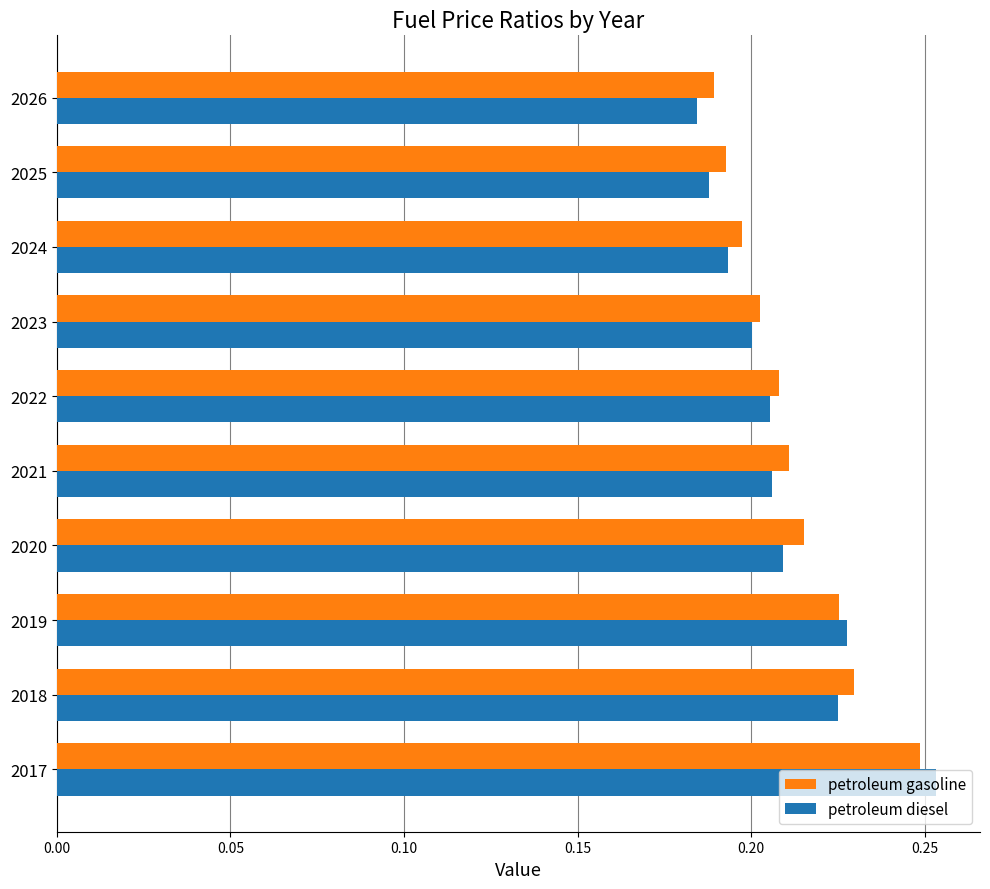

What is the sum of the petroleum diesel values at 2022 and 2019?

0.4